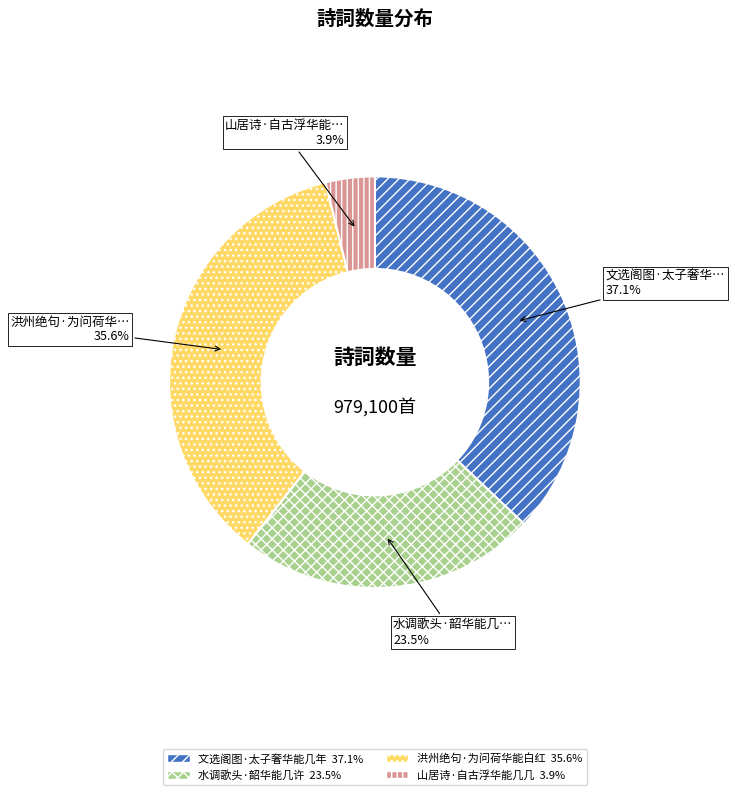

Which has a higher value, 洪州绝句·为问荷华能白红 or 文选阁图·太子奢华能几年?

文选阁图·太子奢华能几年